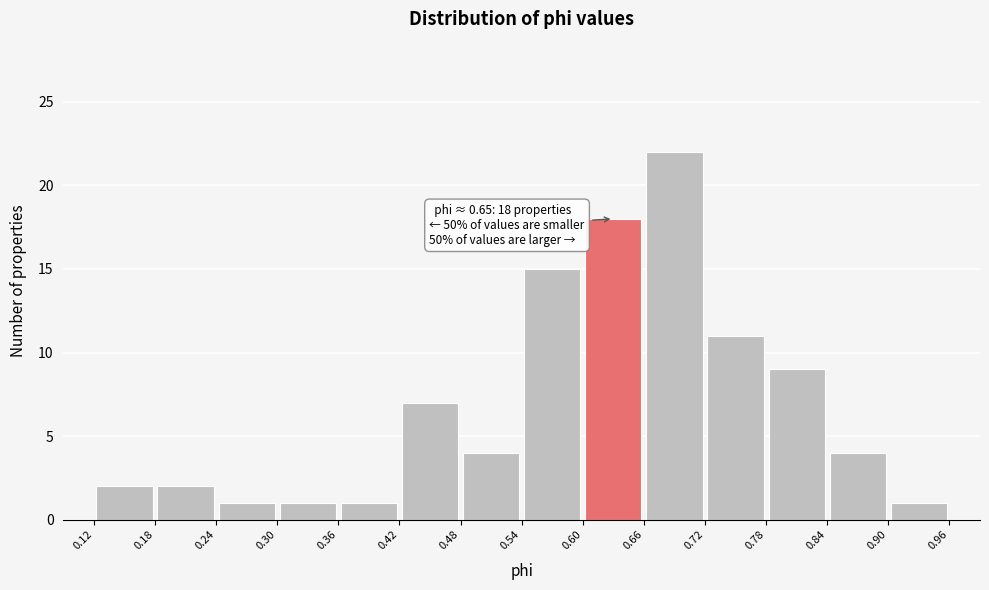

Which range on the x-axis has the tallest bar?

0.66 to 0.72